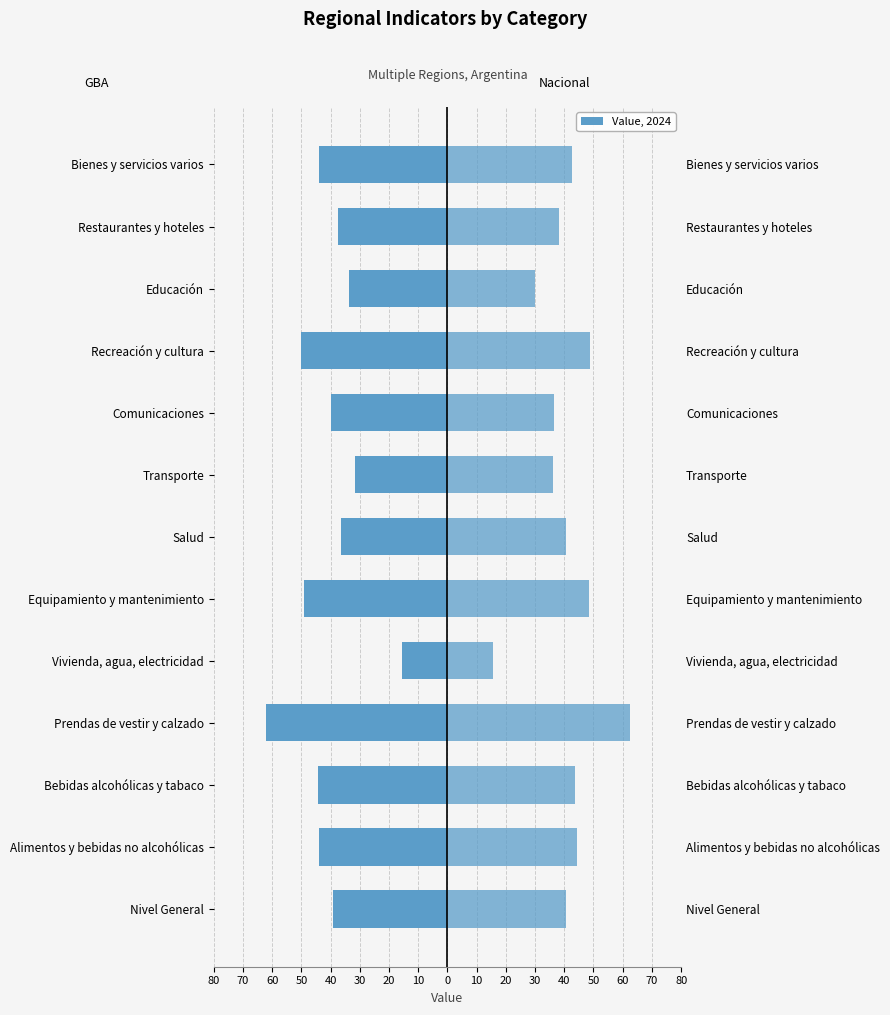

Reading left to right, what are all the values shown in this chart?

GBA: -39.2	-43.9	-44.2	-62.2	-15.6	-49.0	-36.6	-31.7	-39.7	-50.0	-33.8	-37.4	-44.1
Nacional: 40.7	44.5	43.7	62.5	15.5	48.6	40.7	36.2	36.6	48.8	30.0	38.2	42.5